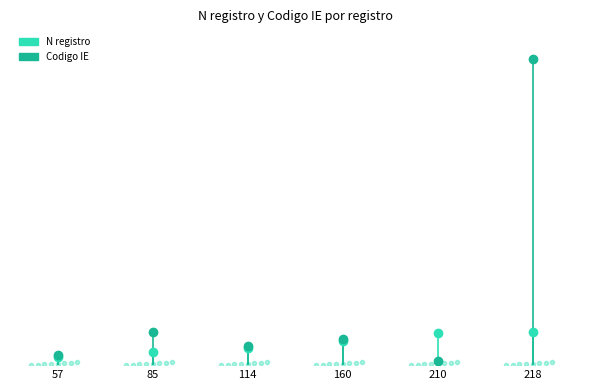

Which has a higher value, 160 or 114?

160